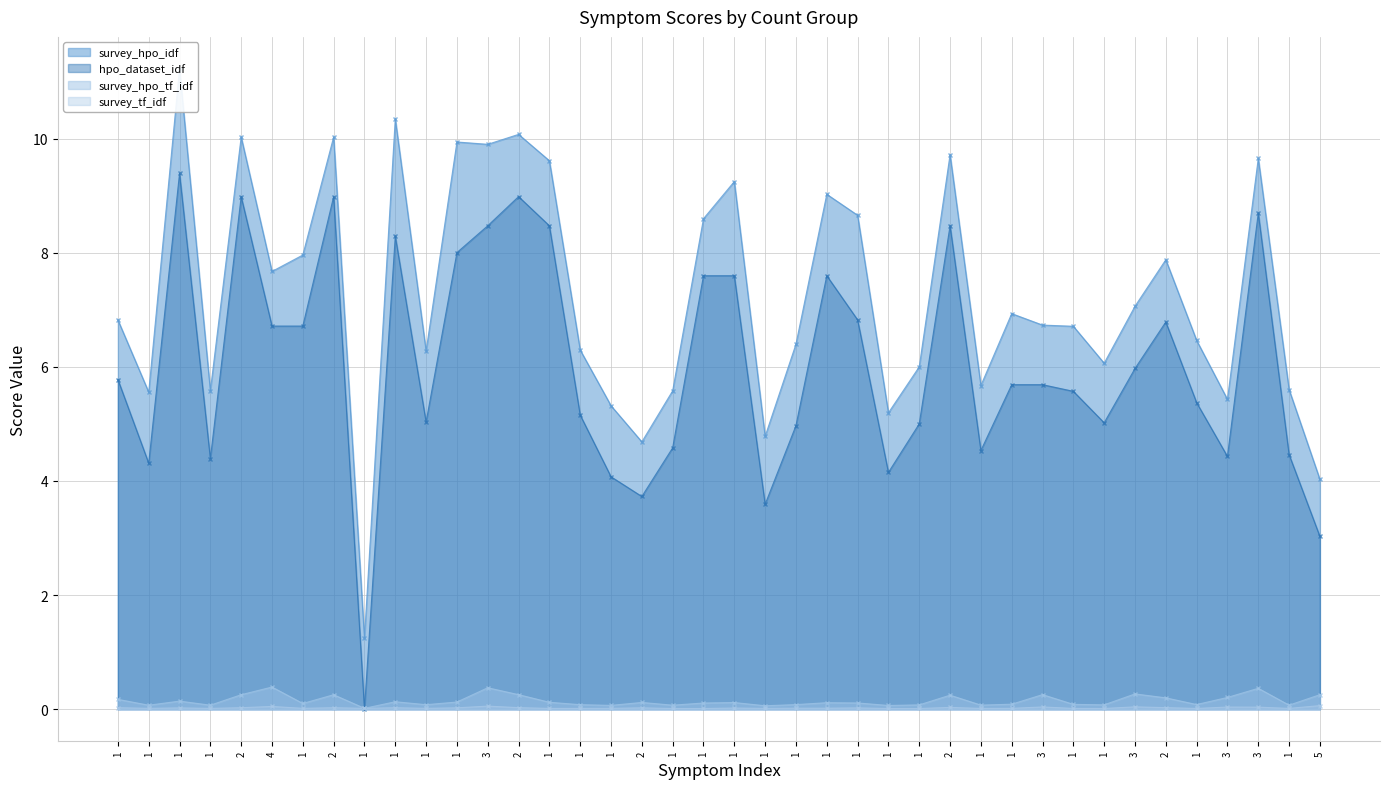

Which series has the largest total across all categories?

survey_hpo_idf